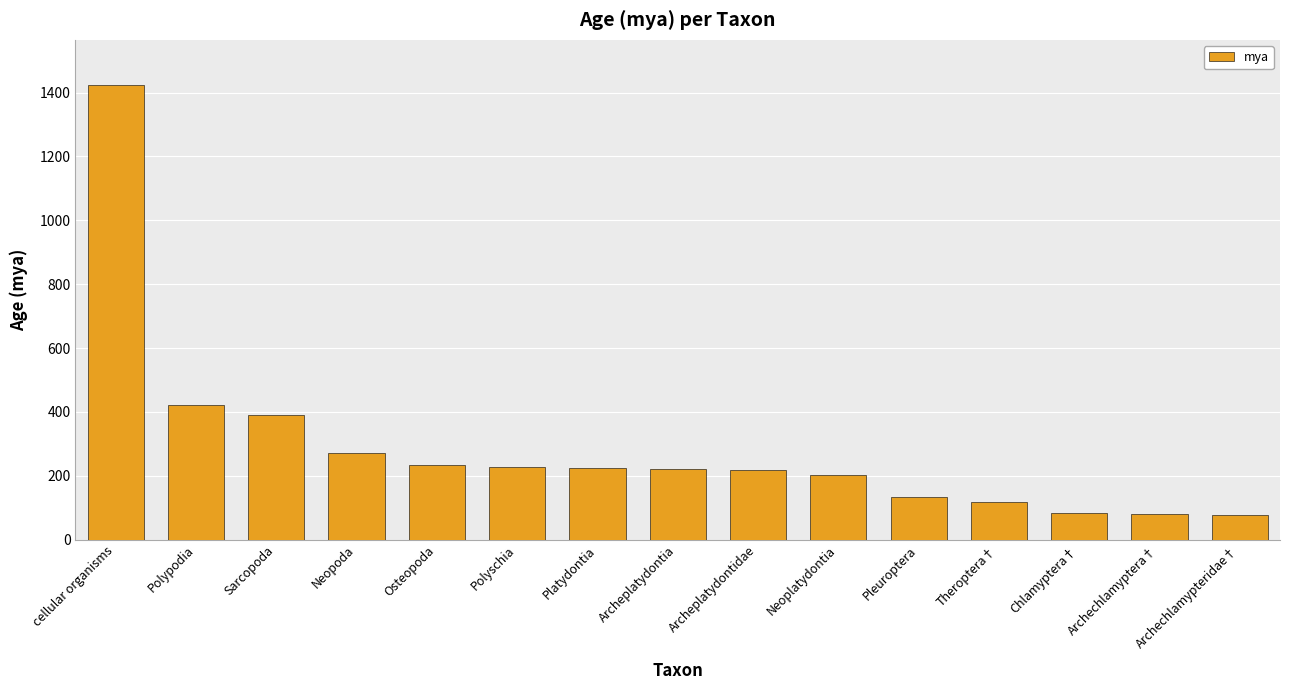

Count the number of data series in this chart.

1